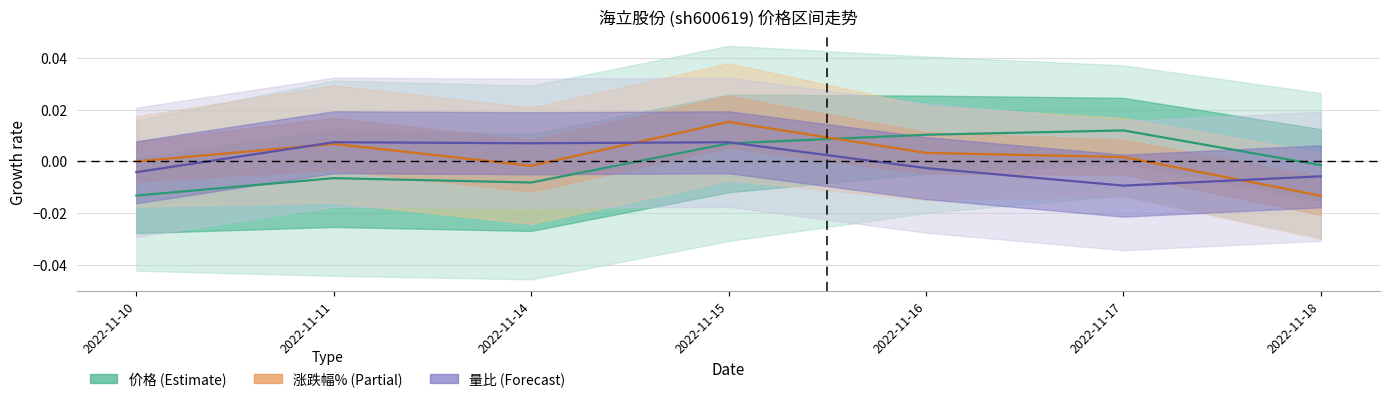

How many intersections are there between 价格 and 量比?

1